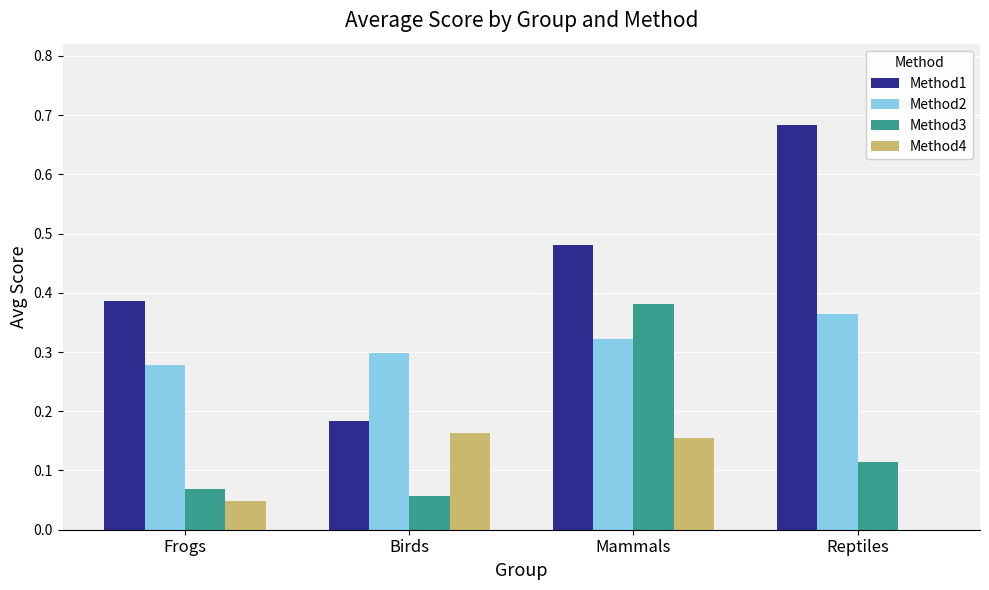

Between Frogs and Reptiles, which series saw the biggest shift?

Method1